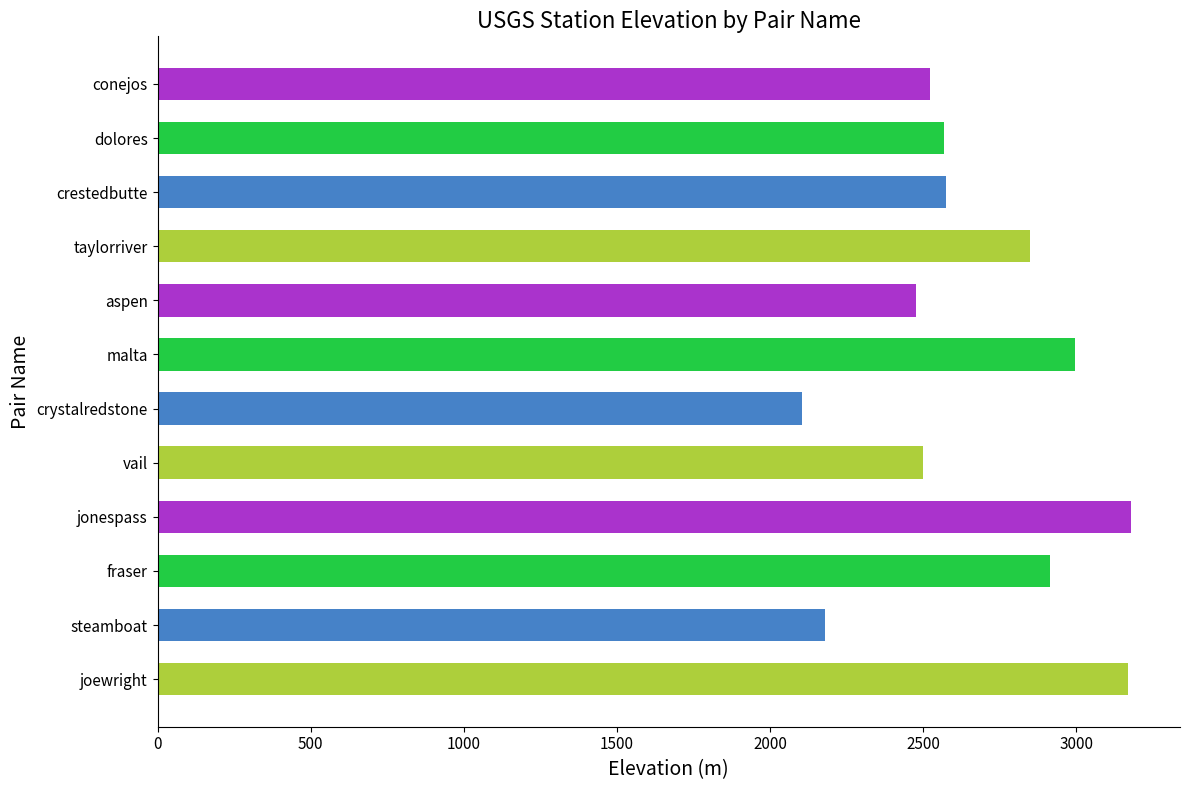

Read the value at conejos.

2521.8